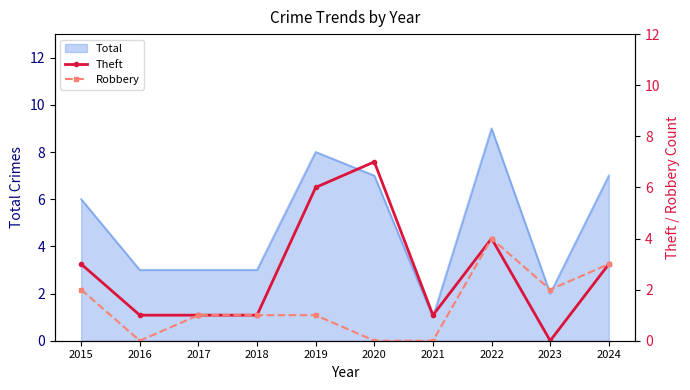

How many lines are shown in the chart?

2